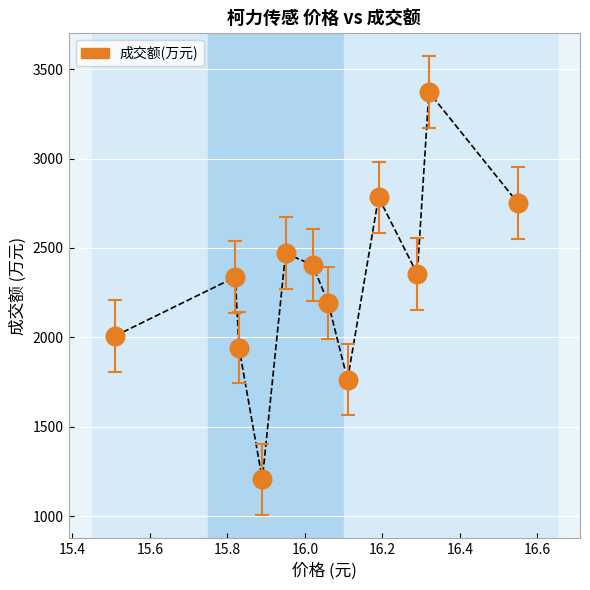

What is the range of Y values (max minus min)?

2167